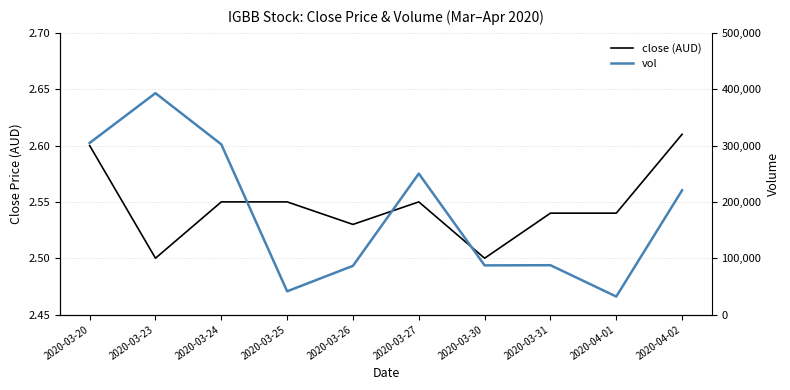

True or false: close and vol cross at least once.

False